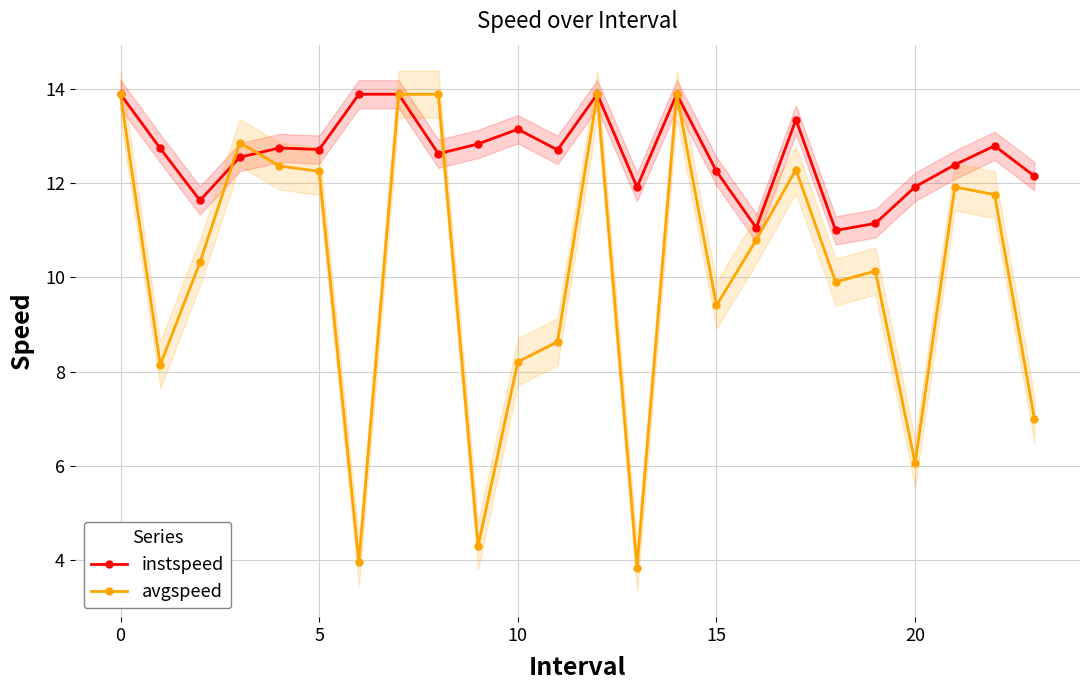

What value does the avgspeed series have at 21?

11.9